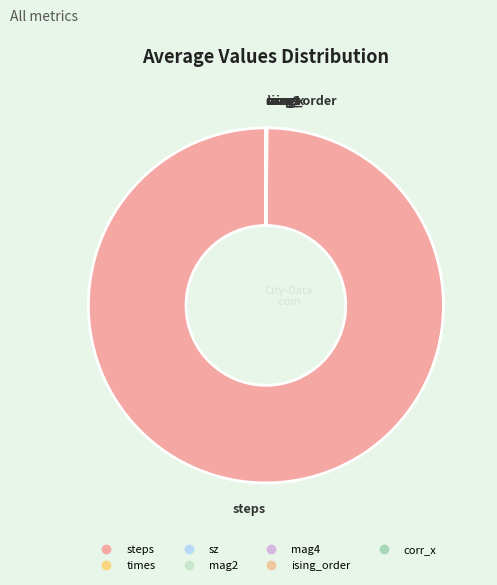

Rank the categories by value from highest to lowest.

steps, times, sz, mag2, mag4, corr_x, ising_order